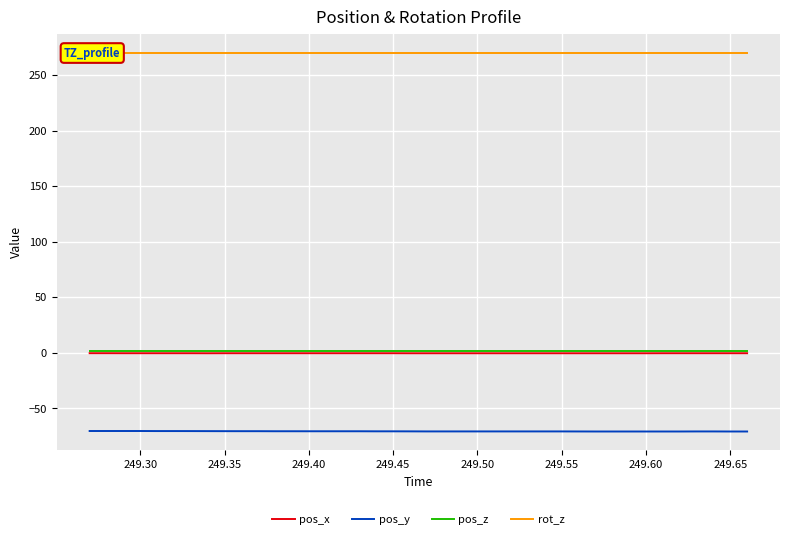

Reading right to left, extract all data points from this chart.

pos_x: -0.3	-0.3	-0.3	-0.3	-0.3	-0.3	-0.3	-0.3	-0.3	-0.3	-0.3	-0.3	-0.3	-0.3	-0.3	-0.3	-0.3	-0.3	-0.3	-0.3	-0.3	-0.3	-0.3	-0.3	-0.3	-0.3	-0.3	-0.3	-0.3	-0.3	-0.3	-0.3	-0.3	-0.3	-0.3	-0.3	-0.3	-0.3	-0.2	-0.2
pos_y: -70.7	-70.7	-70.7	-70.7	-70.7	-70.7	-70.7	-70.7	-70.7	-70.7	-70.7	-70.7	-70.7	-70.7	-70.7	-70.7	-70.7	-70.7	-70.7	-70.7	-70.6	-70.6	-70.6	-70.5	-70.5	-70.5	-70.5	-70.5	-70.5	-70.4	-70.4	-70.4	-70.4	-70.4	-70.3	-70.3	-70.3	-70.3	-70.3	-70.3
pos_z: 1.4	1.4	1.4	1.4	1.4	1.4	1.4	1.4	1.4	1.4	1.4	1.4	1.4	1.4	1.4	1.4	1.4	1.4	1.4	1.4	1.4	1.4	1.4	1.4	1.4	1.4	1.4	1.4	1.4	1.4	1.4	1.4	1.4	1.4	1.4	1.4	1.4	1.4	1.4	1.4
rot_z: 270.0	270.0	270.0	270.0	270.0	270.0	270.0	270.0	270.0	270.0	270.0	270.0	270.0	270.0	270.0	270.0	270.0	270.0	270.0	270.0	270.0	270.0	270.0	270.0	270.0	270.0	270.0	270.0	270.0	270.0	270.0	270.0	270.0	270.0	270.0	270.0	270.0	270.0	270.0	270.0